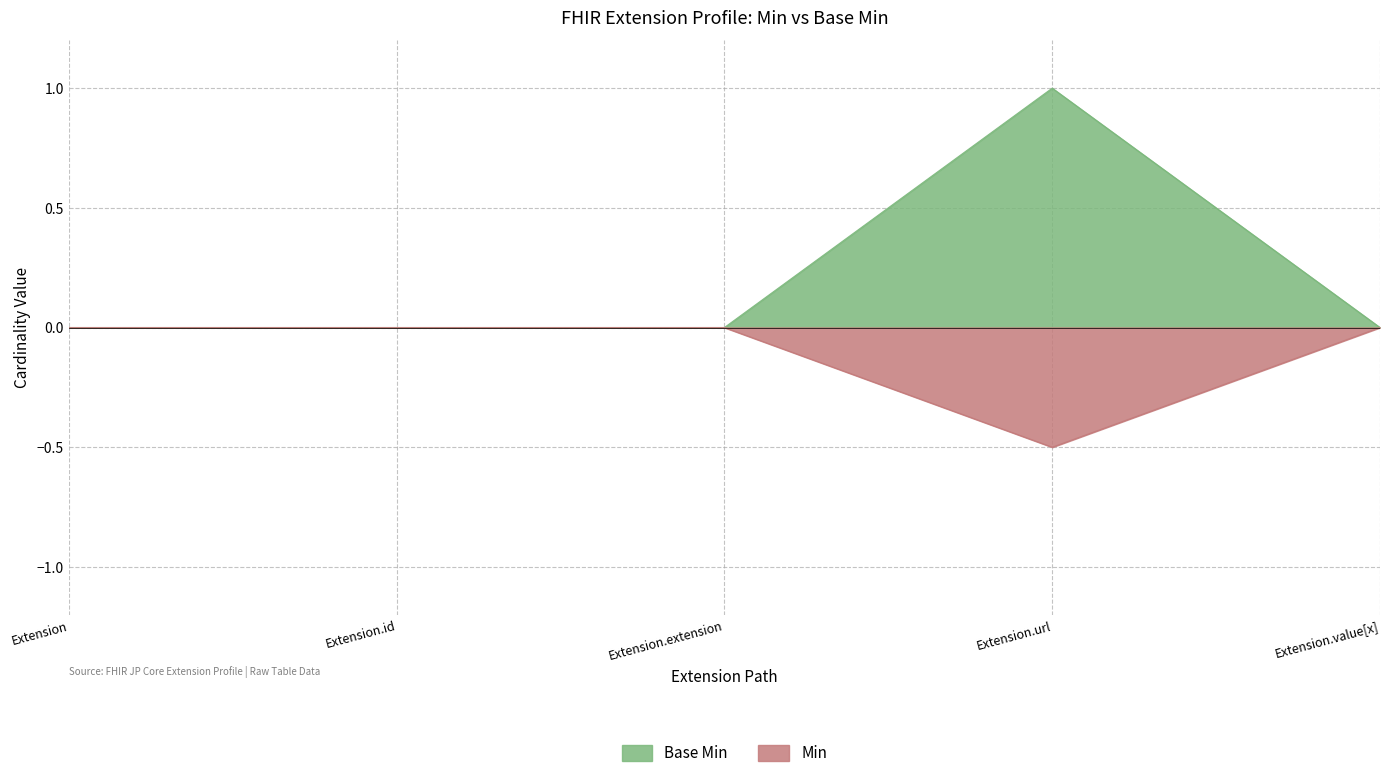

Which category has the highest value across all series?

Extension.url